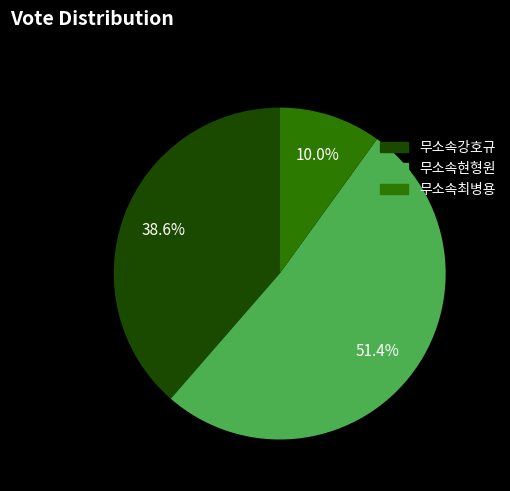

To the nearest percent, what is the difference between the 무소속최병용 and 무소속현형원 slice percentages?

41%